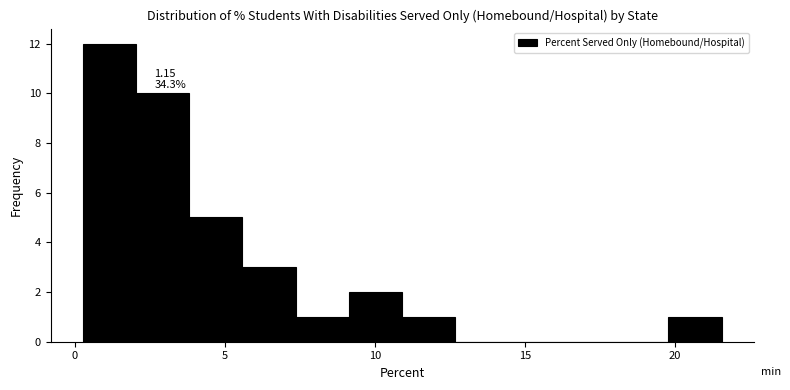

Read against the x-axis, roughly where is the centre of the tallest bar?

1.0